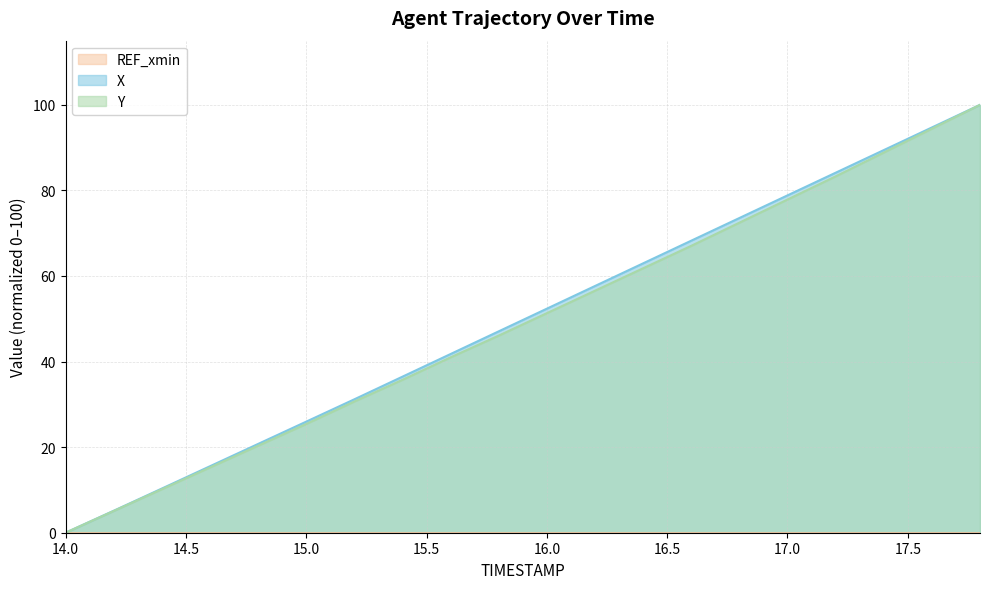

Where does the X series first go above 52?

16.0